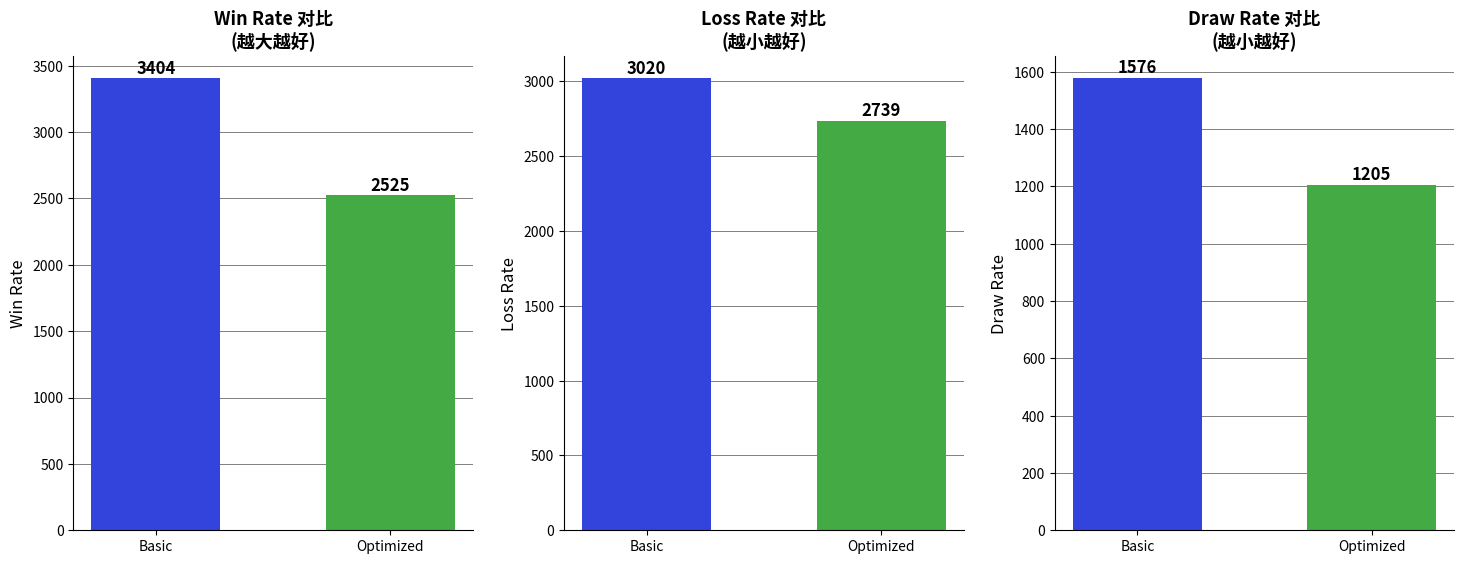

Is it true that Loss Rate equals 3020 at Basic?

True